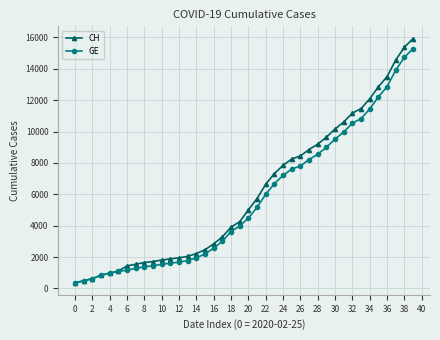

What is the difference between the second highest and second lowest values in the GE series?

14254